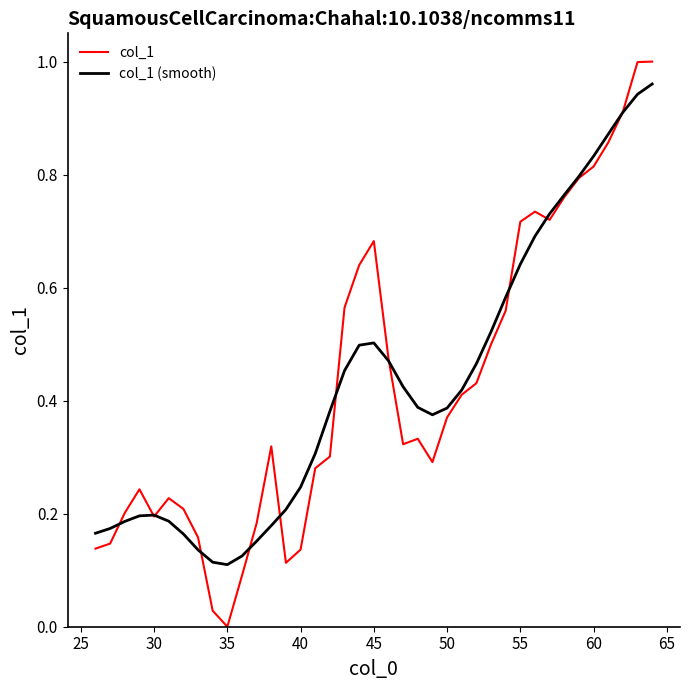

What are all the series names shown in the legend?

col_1, col_1 (smooth)